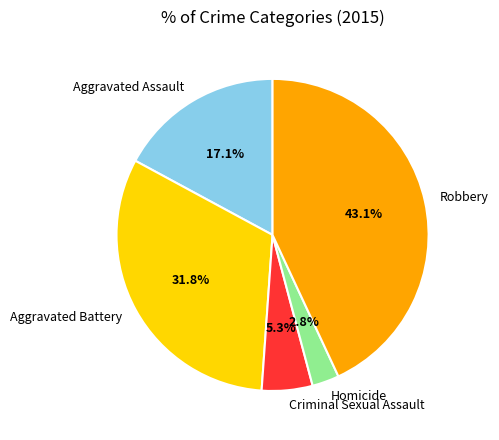

Approximately how many times larger is the value at Criminal Sexual Assault compared to Robbery?

0.1